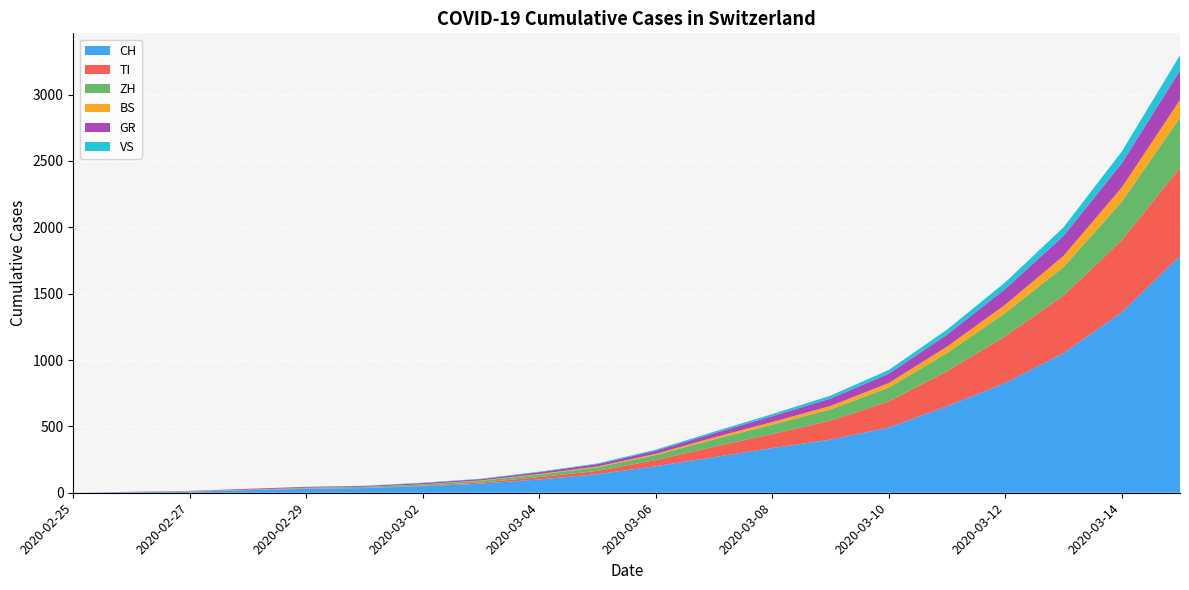

Reading left to right, transcribe all the data shown in this chart.

CH: 2020-02-25=0	2020-02-26=4	2020-02-27=8	2020-02-28=19	2020-02-29=29	2020-03-01=35	2020-03-02=49	2020-03-03=69	2020-03-04=100	2020-03-05=140	2020-03-06=200	2020-03-07=268	2020-03-08=337	2020-03-09=400	2020-03-10=491	2020-03-11=652	2020-03-12=827	2020-03-13=1052	2020-03-14=1359	2020-03-15=1784
TI: 2020-02-25=0	2020-02-26=1	2020-02-27=1	2020-02-28=1	2020-02-29=2	2020-03-01=2	2020-03-02=4	2020-03-03=8	2020-03-04=18	2020-03-05=25	2020-03-06=46	2020-03-07=79	2020-03-08=105	2020-03-09=143	2020-03-10=197	2020-03-11=264	2020-03-12=352	2020-03-13=434	2020-03-14=544	2020-03-15=666
ZH: 2020-02-25=0	2020-02-26=0	2020-02-27=2	2020-02-28=2	2020-02-29=6	2020-03-01=7	2020-03-02=10	2020-03-03=13	2020-03-04=19	2020-03-05=27	2020-03-06=38	2020-03-07=55	2020-03-08=71	2020-03-09=85	2020-03-10=104	2020-03-11=137	2020-03-12=175	2020-03-13=215	2020-03-14=289	2020-03-15=377
BS: 2020-02-25=0	2020-02-26=0	2020-02-27=1	2020-02-28=1	2020-02-29=1	2020-03-01=1	2020-03-02=1	2020-03-03=3	2020-03-04=4	2020-03-05=6	2020-03-06=9	2020-03-07=15	2020-03-08=20	2020-03-09=26	2020-03-10=35	2020-03-11=48	2020-03-12=63	2020-03-13=84	2020-03-14=108	2020-03-15=133
GR: 2020-02-25=0	2020-02-26=2	2020-02-27=2	2020-02-28=6	2020-02-29=6	2020-03-01=6	2020-03-02=9	2020-03-03=10	2020-03-04=14	2020-03-05=18	2020-03-06=24	2020-03-07=31	2020-03-08=44	2020-03-09=56	2020-03-10=70	2020-03-11=90	2020-03-12=119	2020-03-13=150	2020-03-14=183	2020-03-15=222
VS: 2020-02-25=0	2020-02-26=0	2020-02-27=0	2020-02-28=1	2020-02-29=1	2020-03-01=2	2020-03-02=3	2020-03-03=3	2020-03-04=4	2020-03-05=5	2020-03-06=8	2020-03-07=12	2020-03-08=16	2020-03-09=22	2020-03-10=28	2020-03-11=38	2020-03-12=50	2020-03-13=65	2020-03-14=88	2020-03-15=115